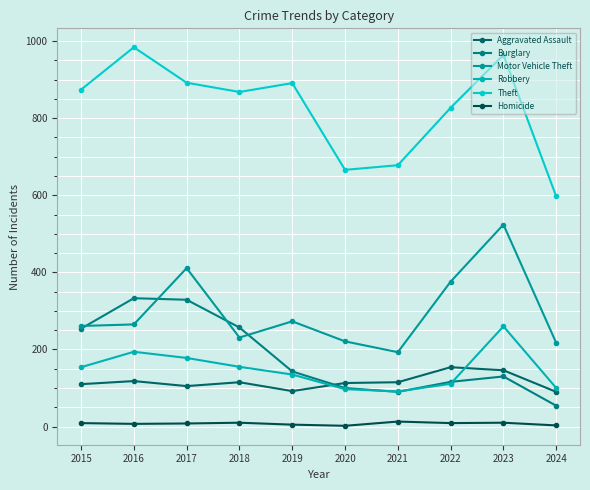

What is the smallest value displayed?

2